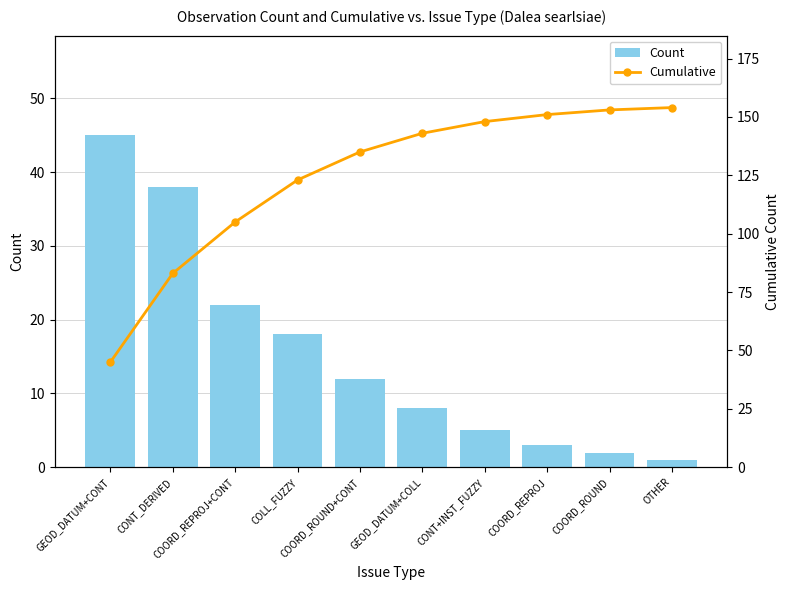

Where is Cumulative nearest to the value 99?

COORD_REPROJ+CONT